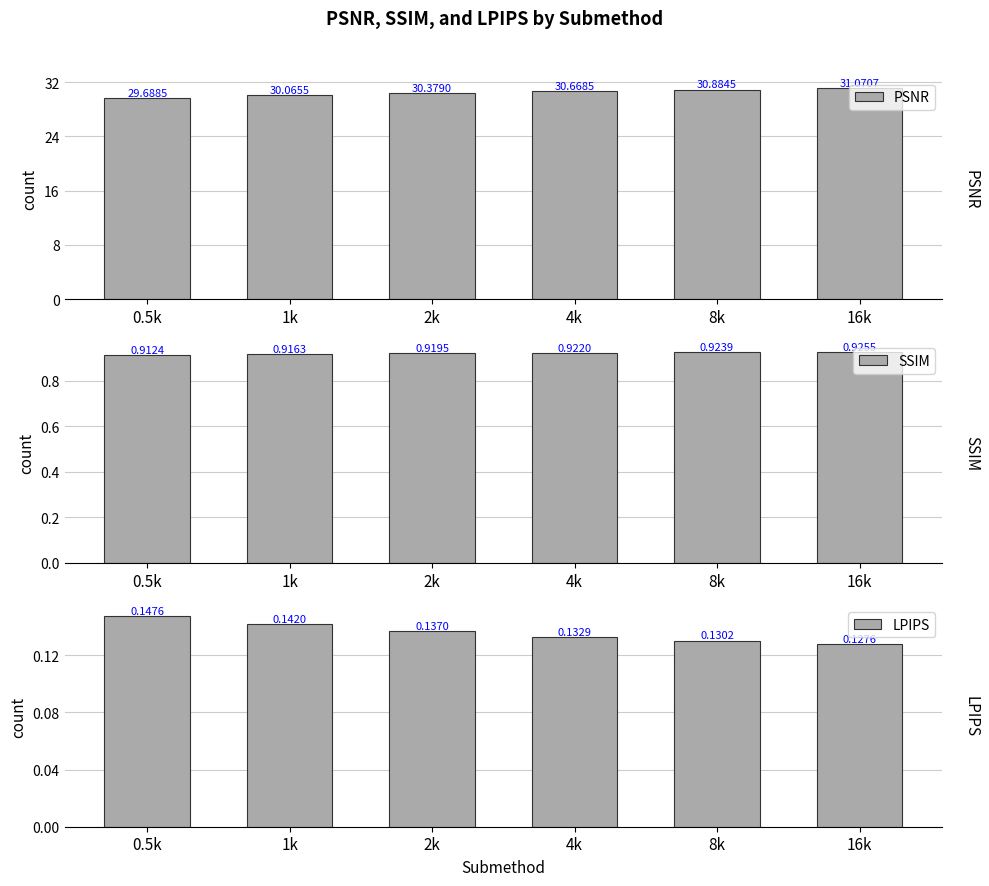

What is the highest value of the LPIPS series?

0.1